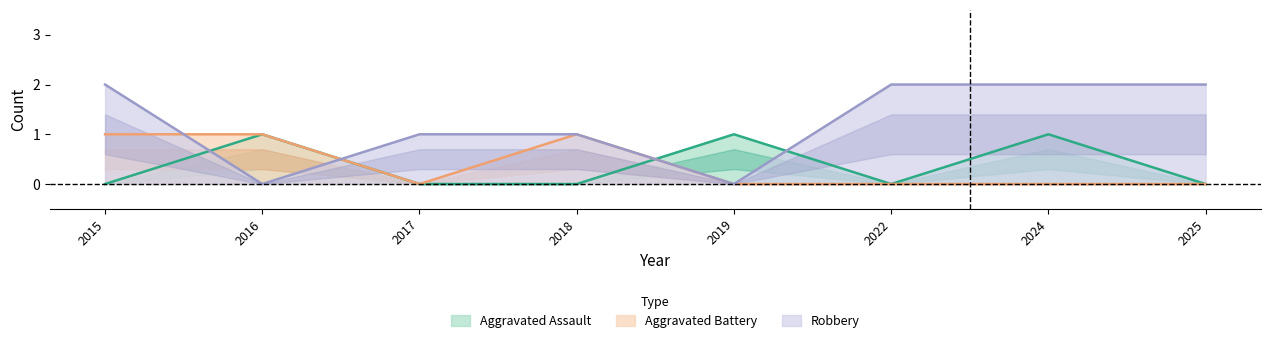

The Robbery series shows 2 at 2017. True or false?

False